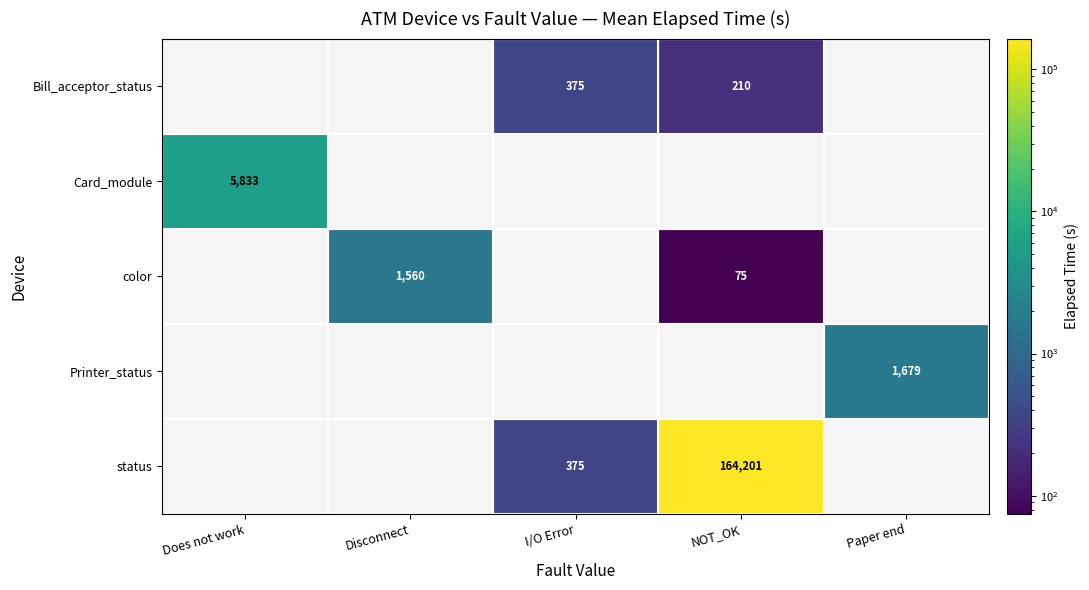

True or false: Card_module has a value of 3702 at Does not work.

False